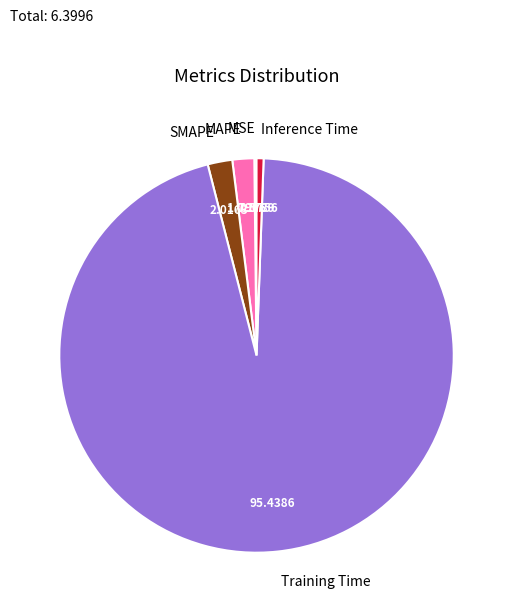

Which category has the biggest portion of the pie?

Training Time